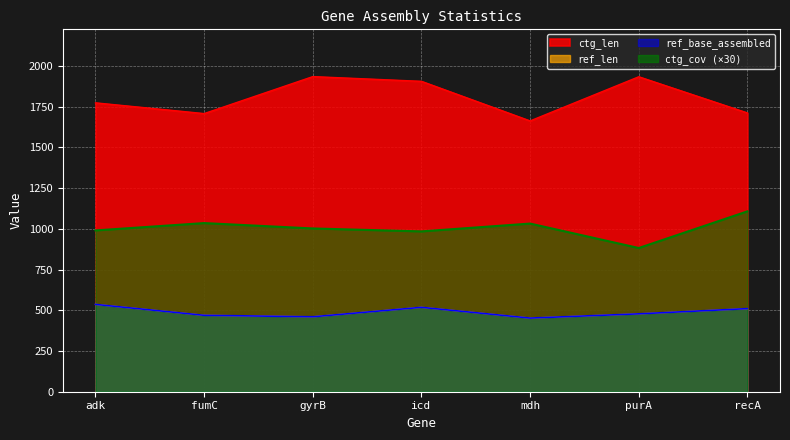

Which category has the lowest value across all series?

mdh